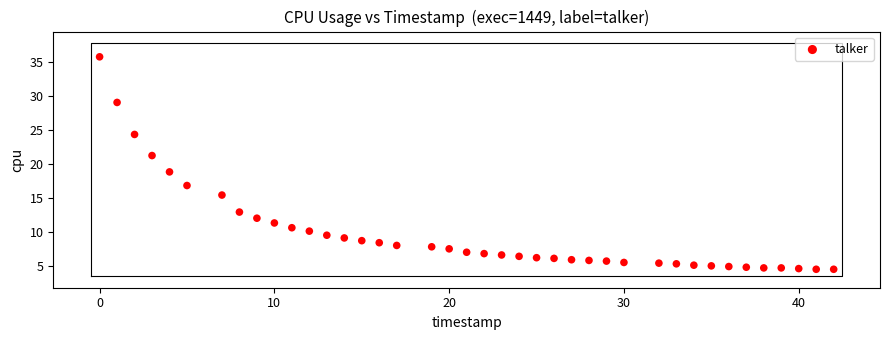

What is the range of Y values (max minus min)?

31.2